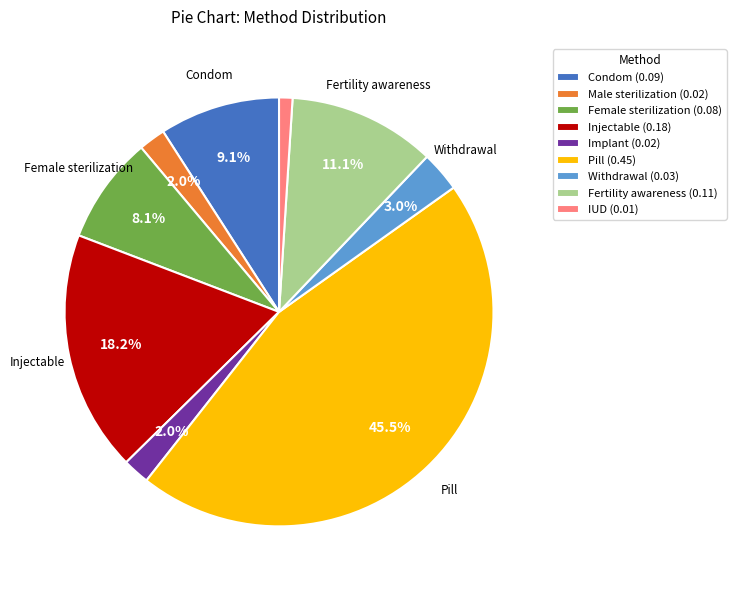

Is there a majority slice in this chart?

No